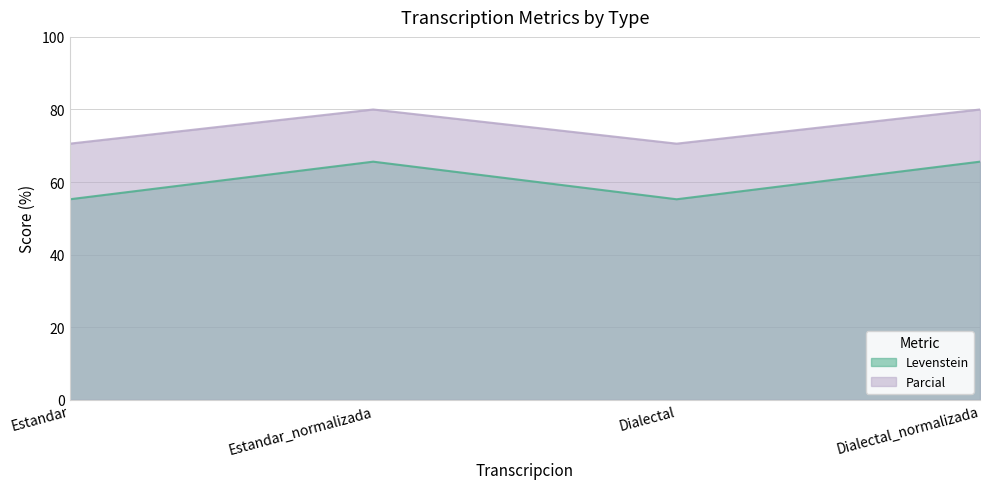

Rank the series by their average value, from lowest to highest.

Levenstein, Parcial